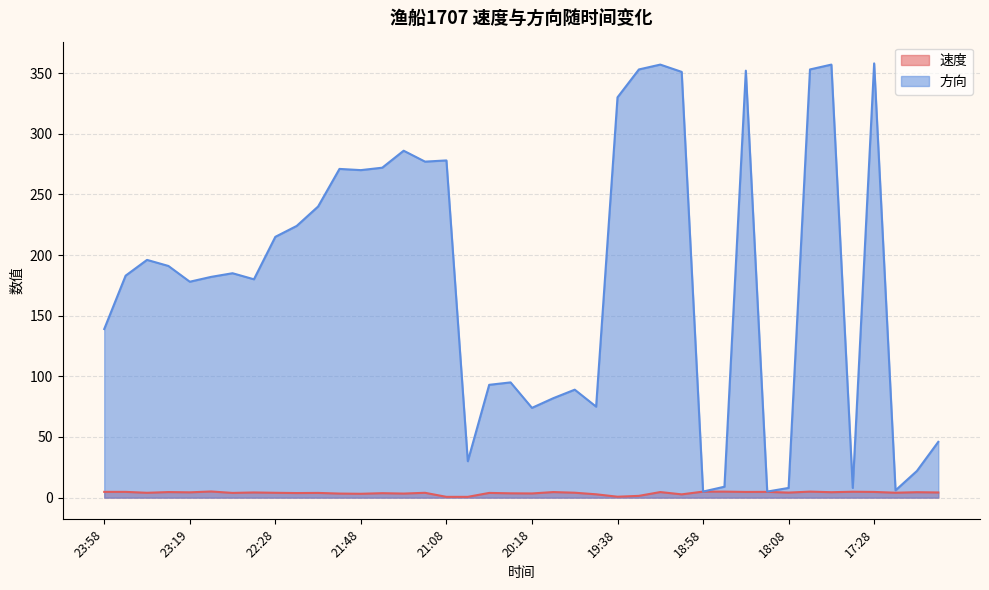

The value of 方向 at 22:48 is 185.0. True or false?

True